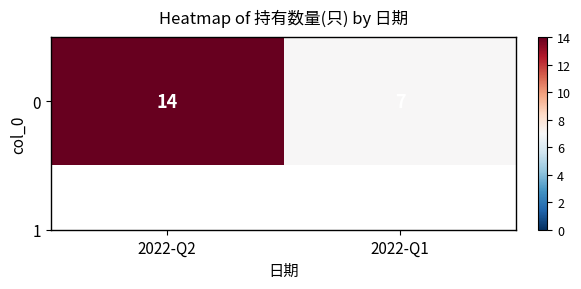

What value does the data have at 2022-Q2?

14